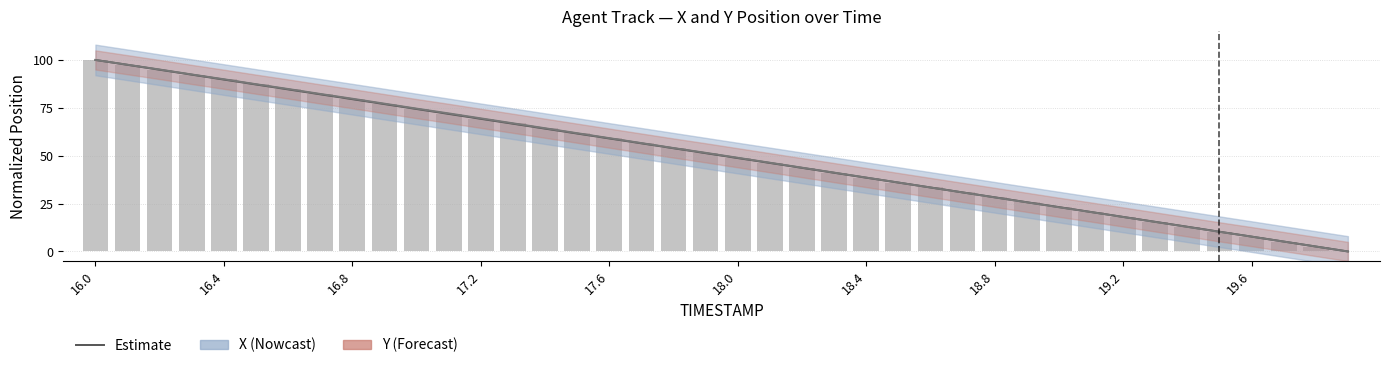

Rank the series at 16.5 from lowest to highest value.

X, Y